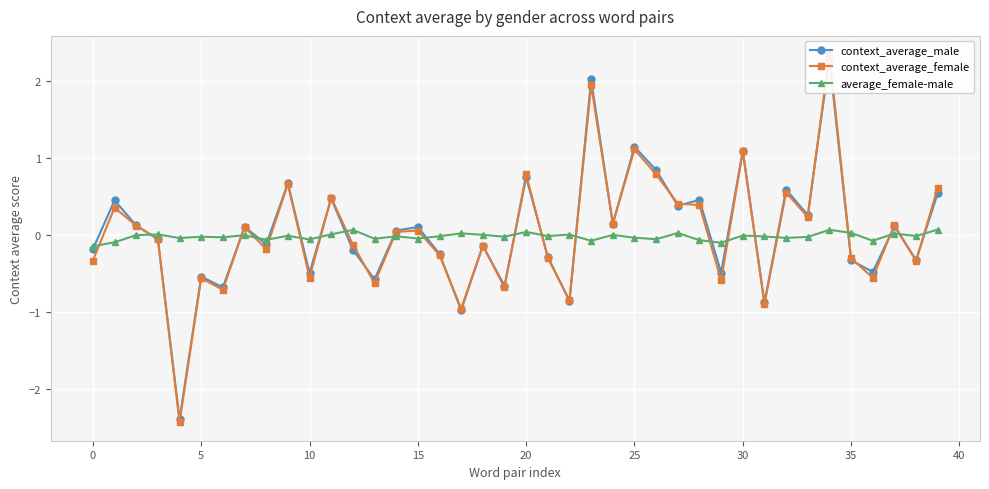

True or false: average_female-male has more than 1 points higher than both neighbors.

True